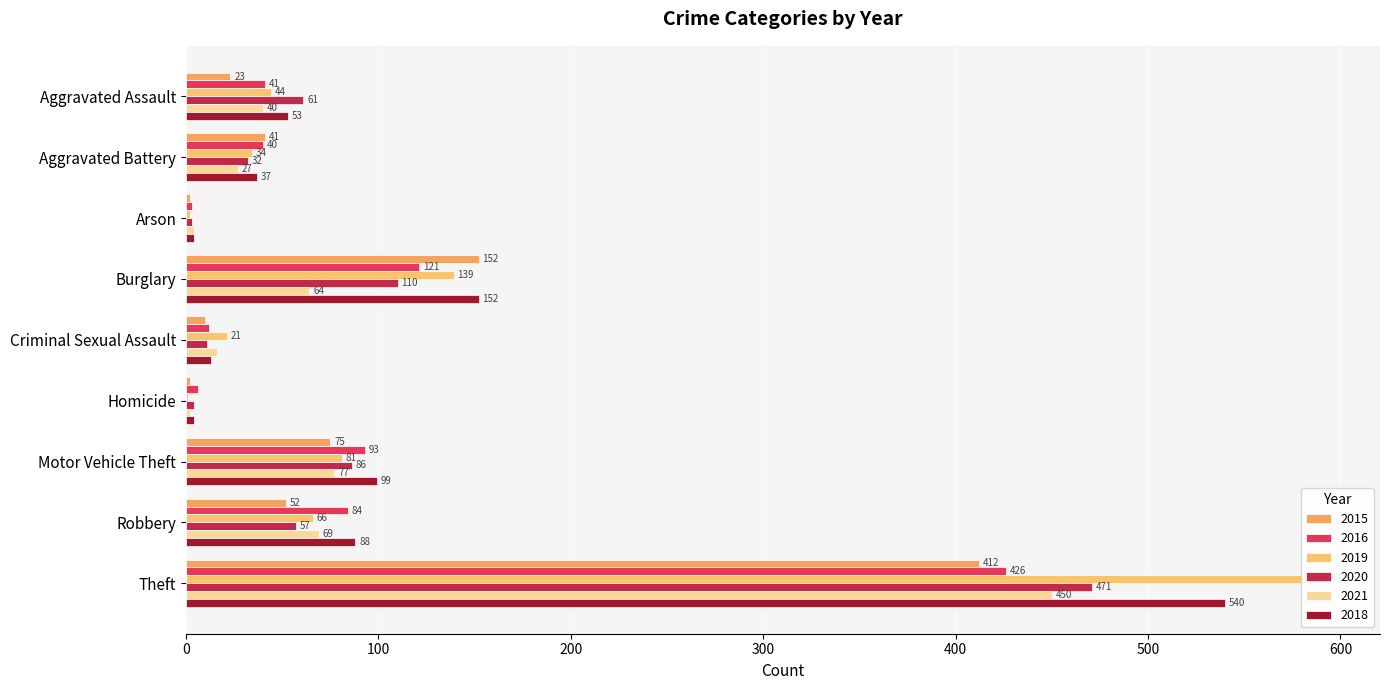

List the series in order of their peak value, lowest first.

2015, 2016, 2021, 2020, 2018, 2019